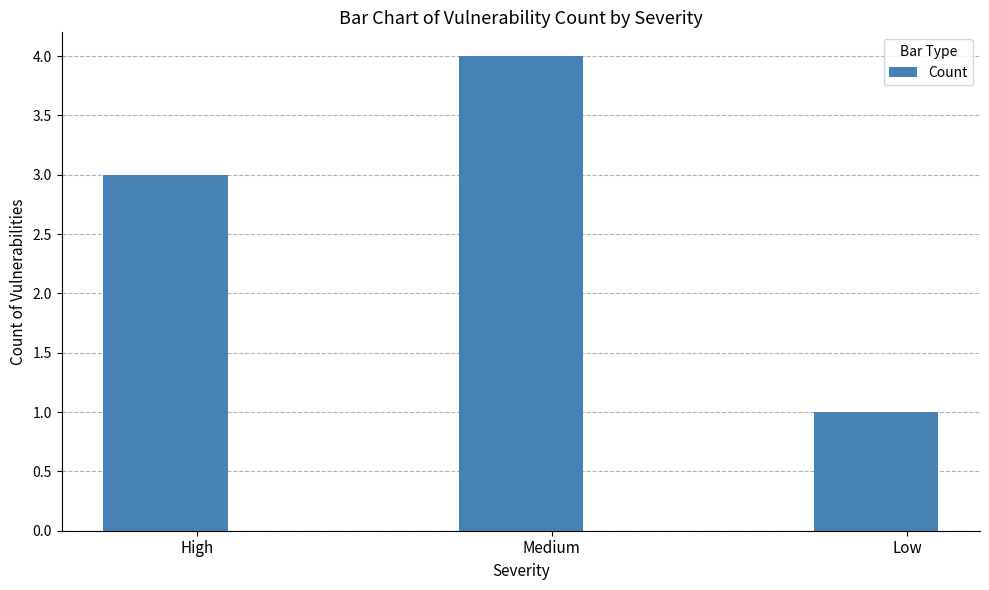

List the labels in order of value, smallest first.

Low, High, Medium